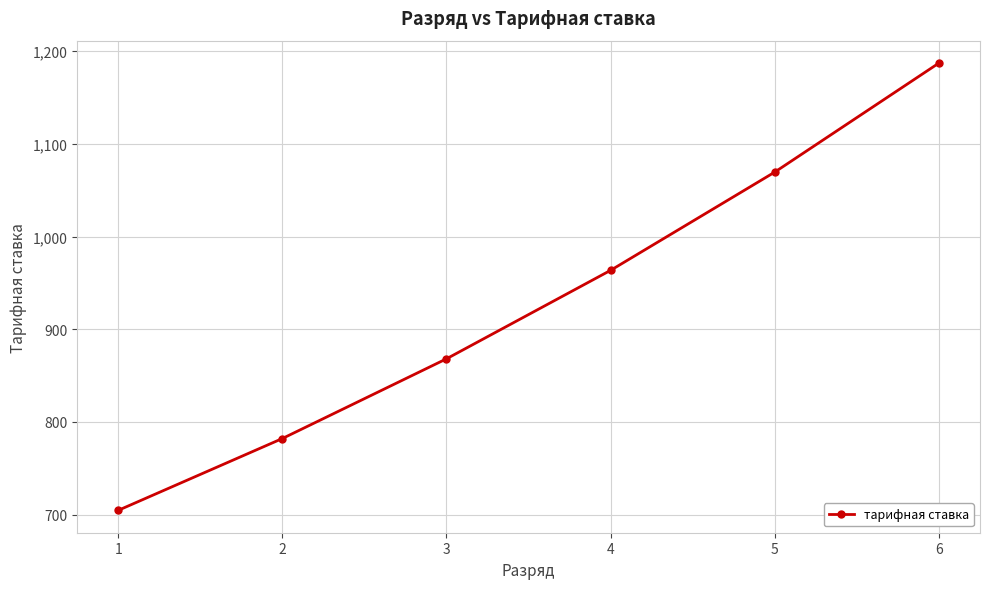

Where does the data first go above 963?

4